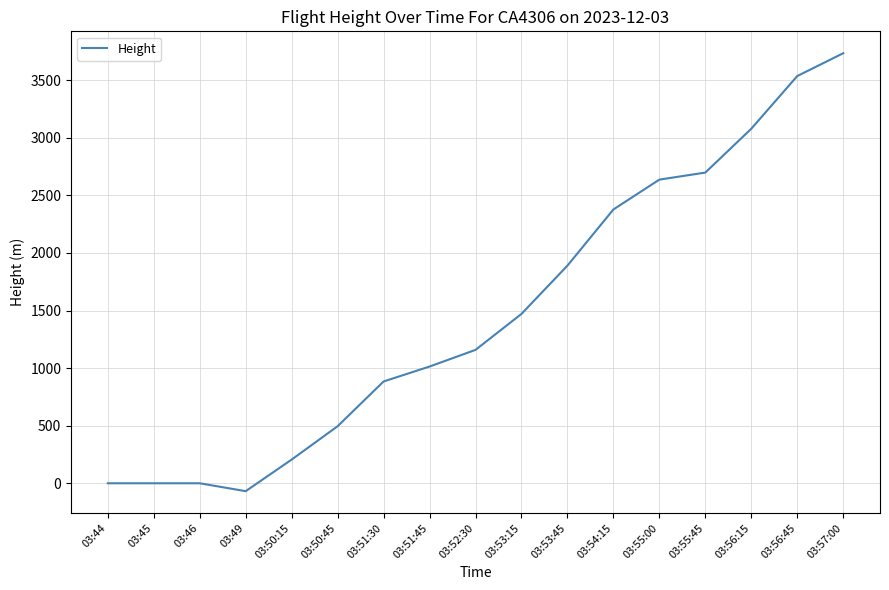

The value at 03:50:45 is 117.1. True or false?

False